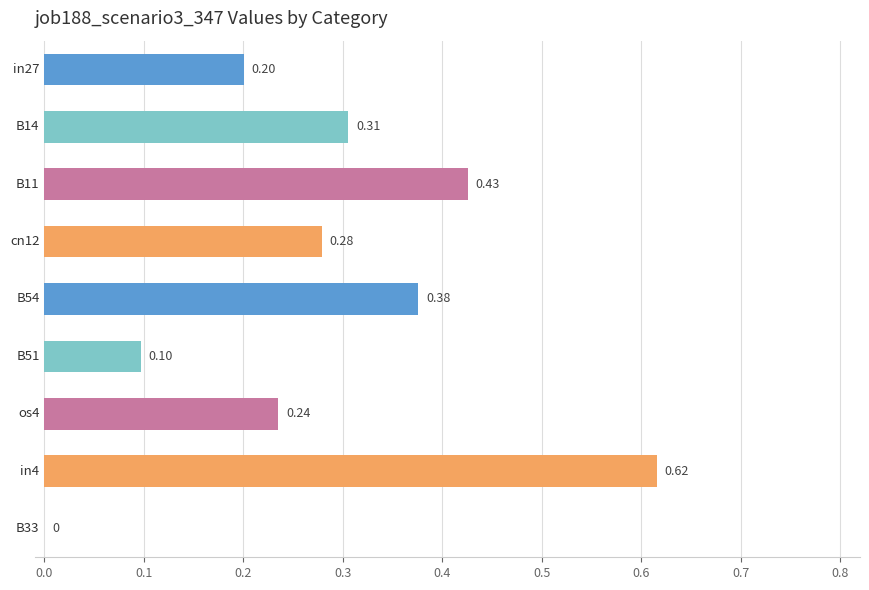

How many series are shown in this chart?

1